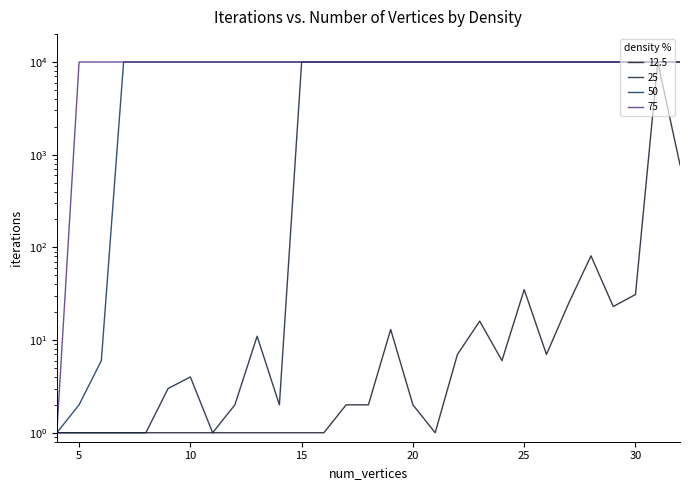

What is the maximum value shown in the chart?

10000